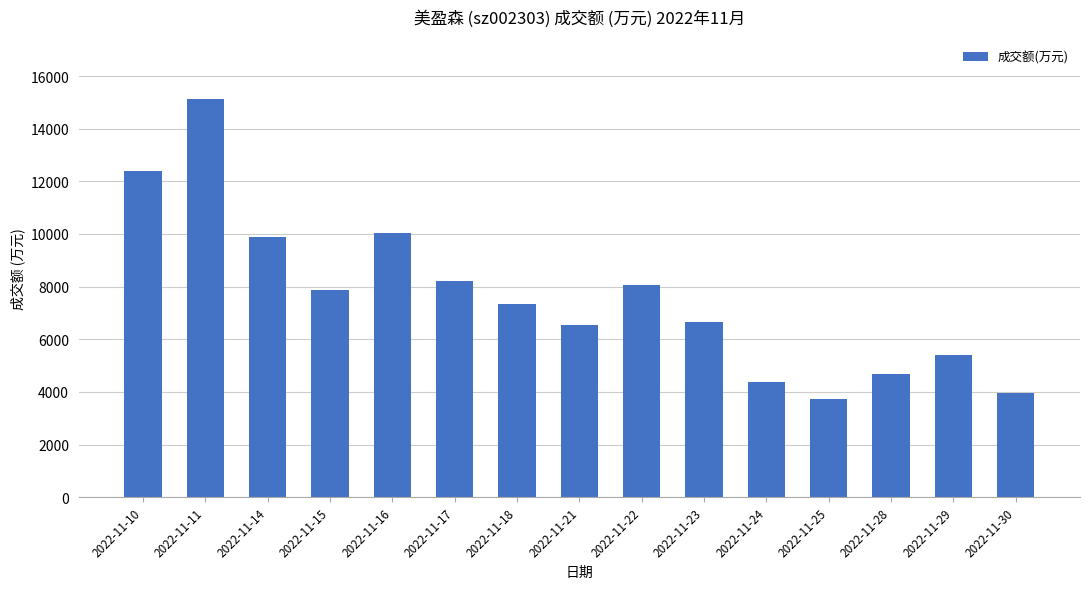

Is it true that the value at 2022-11-15 is 7871?

True